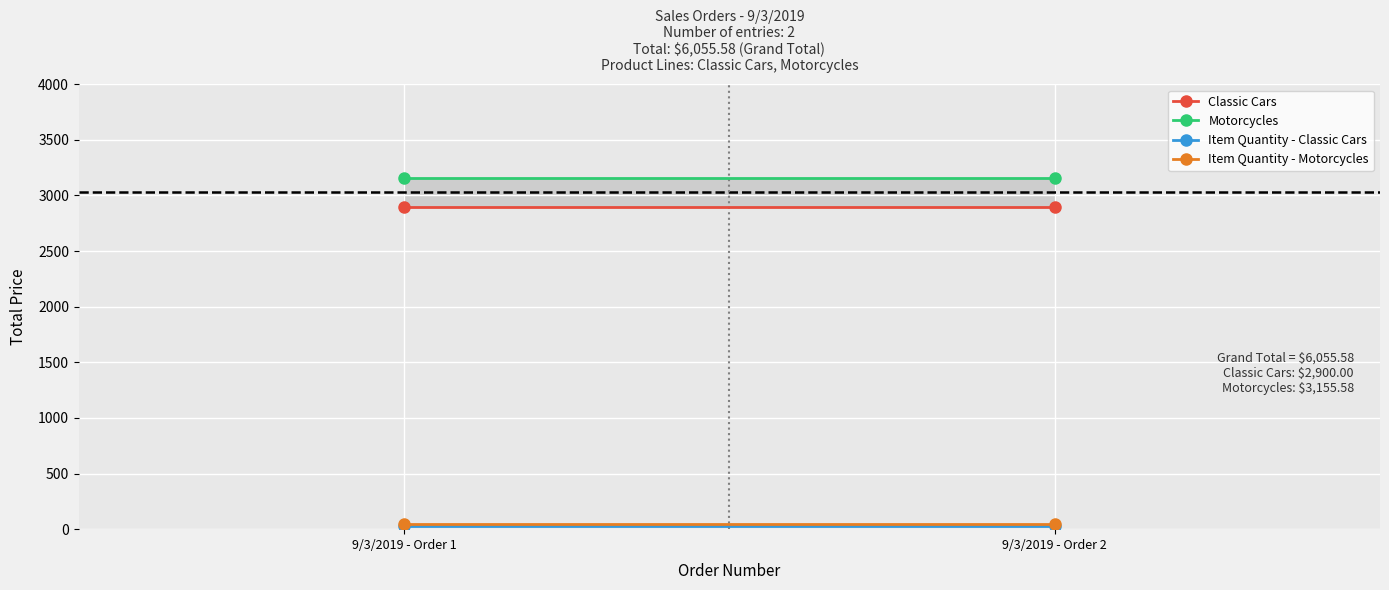

What is the sum of the Item Quantity - Classic Cars values at 9/3/2019 - Order 1 and 9/3/2019 - Order 2?

58.0